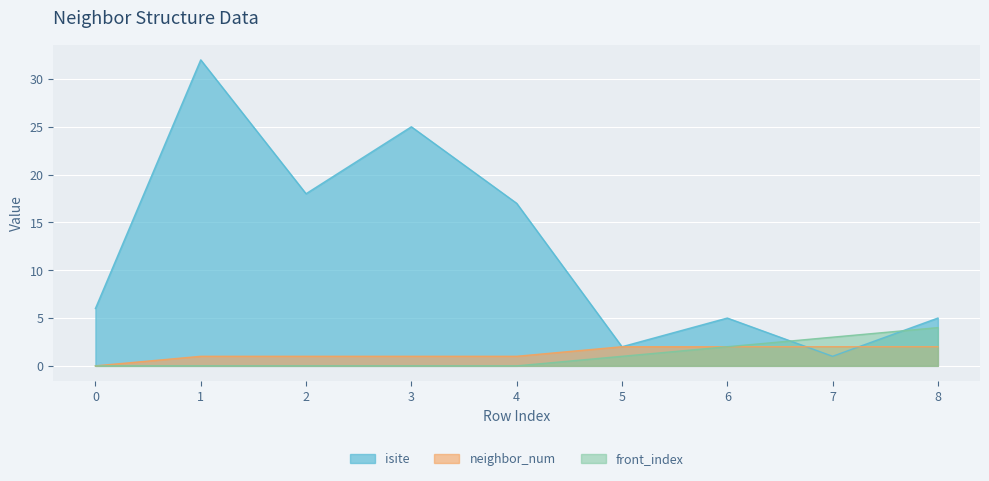

Where do neighbor_num and isite first cross each other?

6 and 7